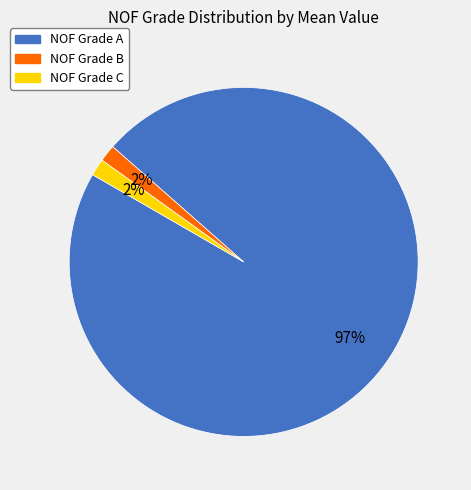

To the nearest percent, what is the average slice percentage?

33%